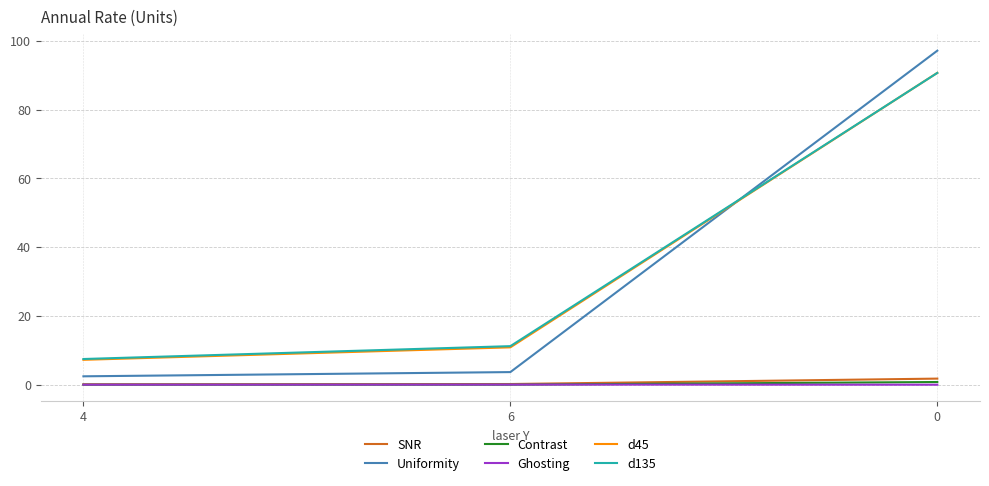

Where is d45 nearest to the value 48?

6